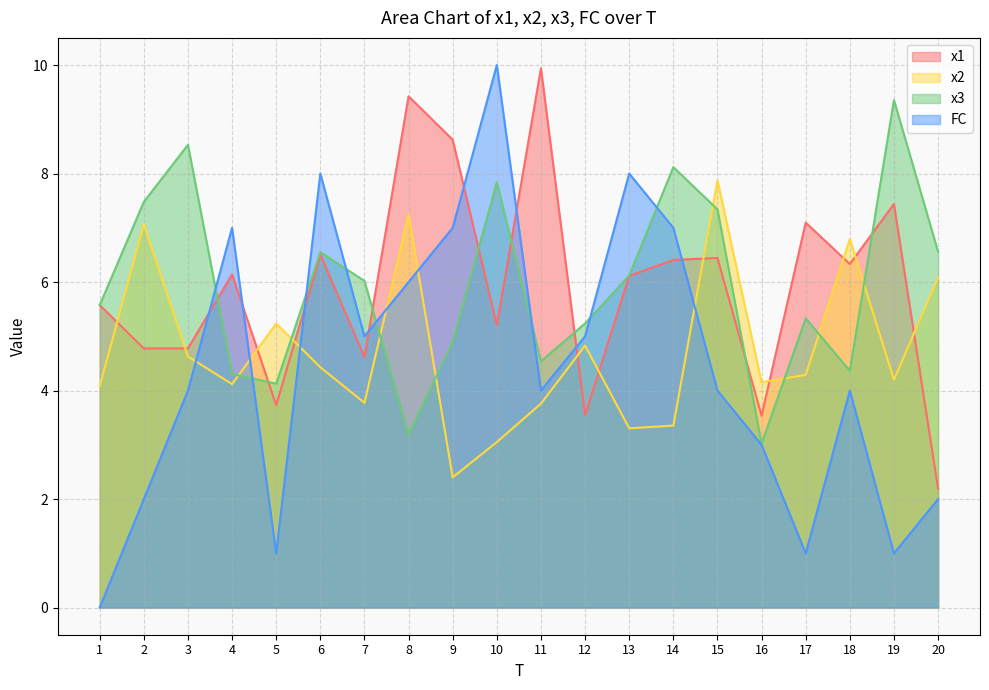

What is the difference between the x2 values at 14 and 4?

0.8